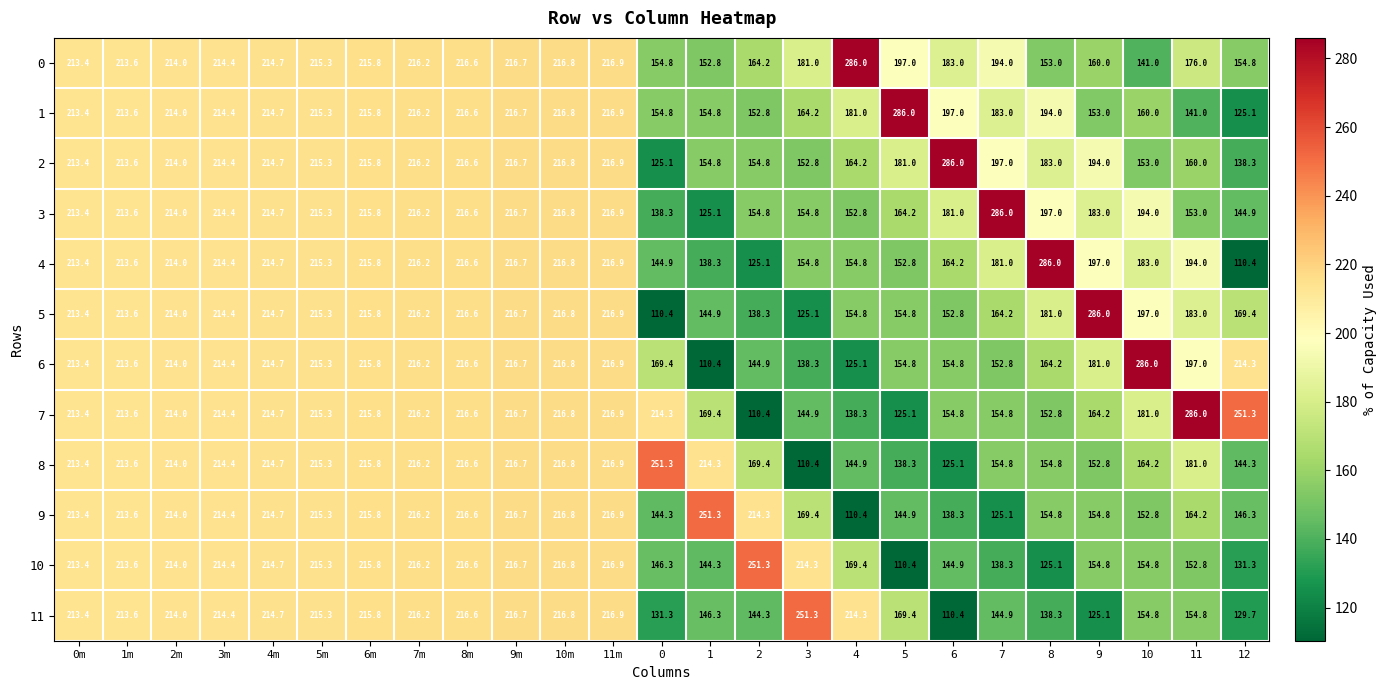

At which category is the sum across all series the highest?

11m